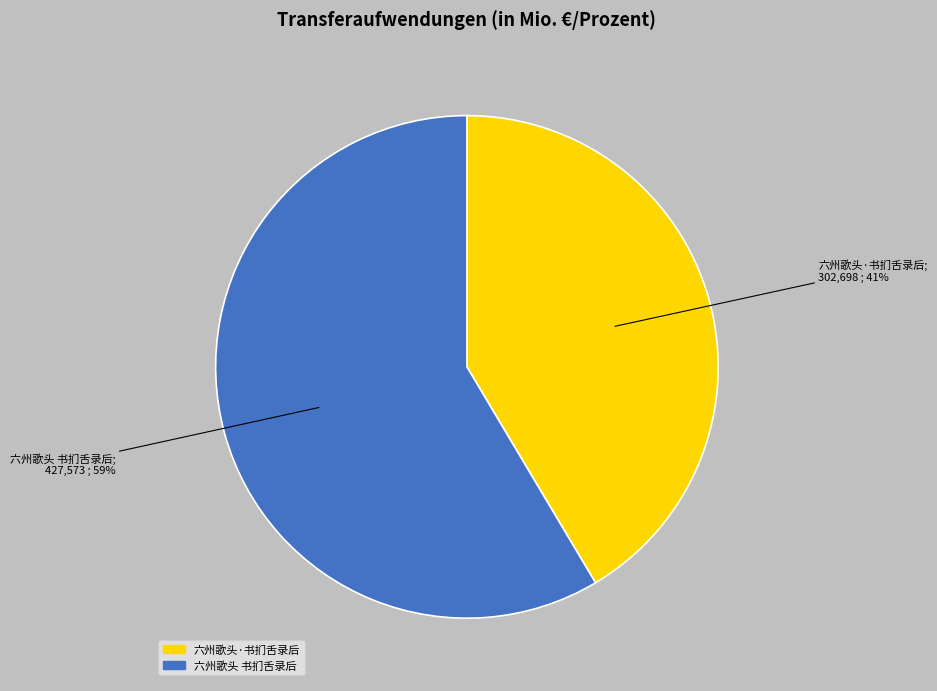

What is the largest slice in the pie chart?

六州歌头 书扪舌录后